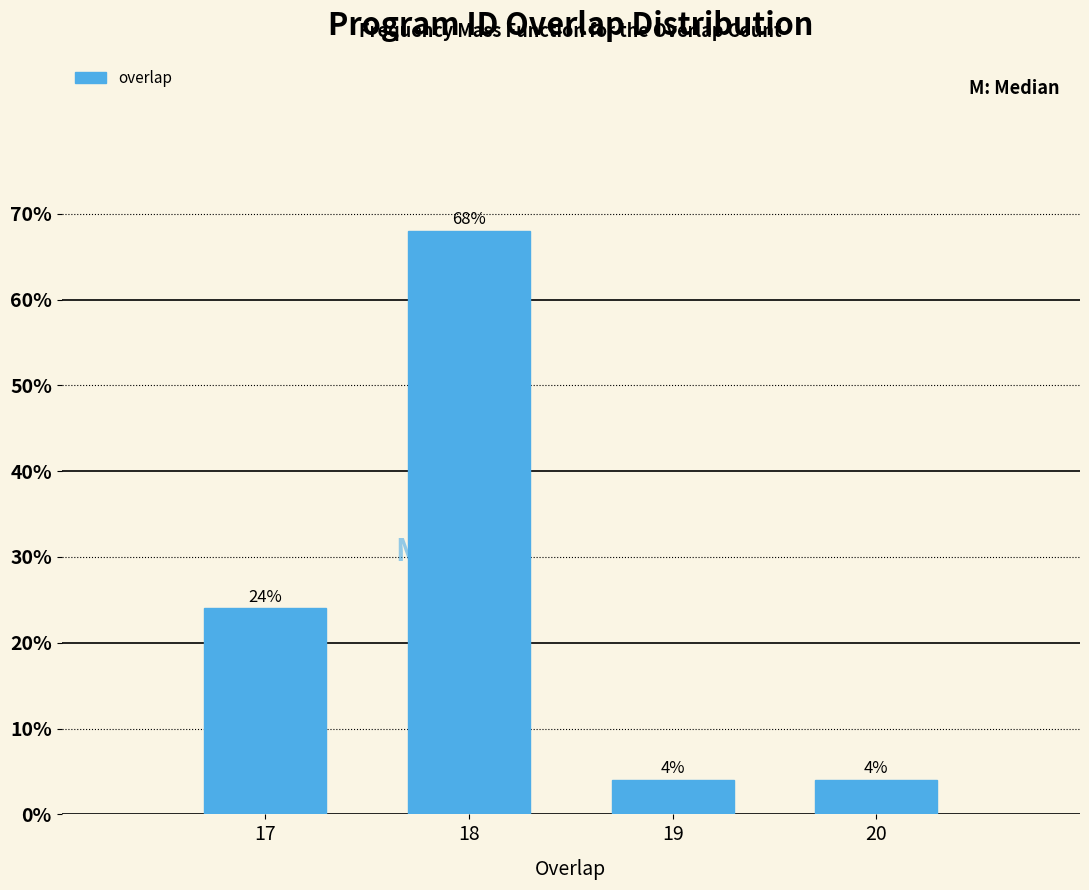

Reading left to right, list all the values displayed in this chart.

17=24	18=68	19=4	20=4